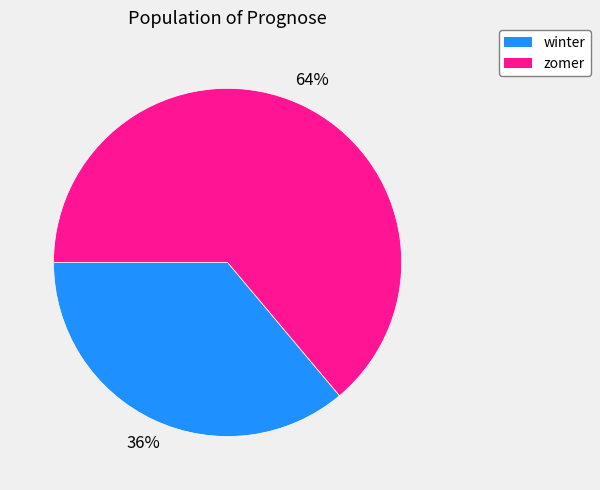

Is it true that zomer is 77% of the pie?

False